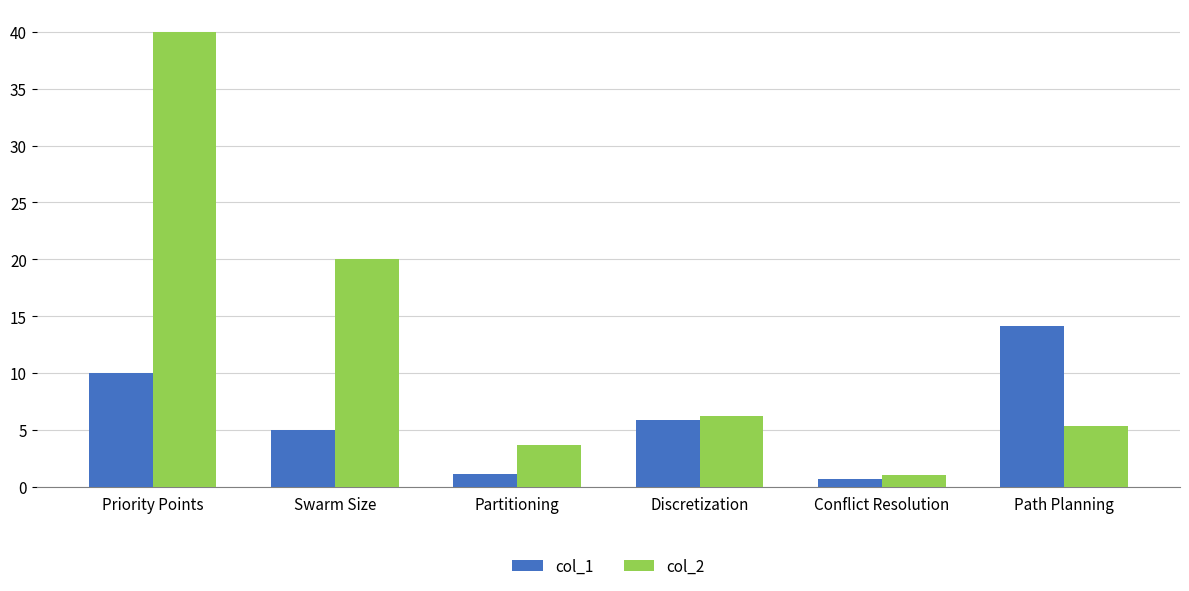

Reading right to left, what are all the values shown in this chart?

col_1: Path Planning=14.1	Conflict Resolution=0.7	Discretization=5.9	Partitioning=1.2	Swarm Size=5.0	Priority Points=10.0
col_2: Path Planning=5.4	Conflict Resolution=1.0	Discretization=6.2	Partitioning=3.7	Swarm Size=20.0	Priority Points=40.0